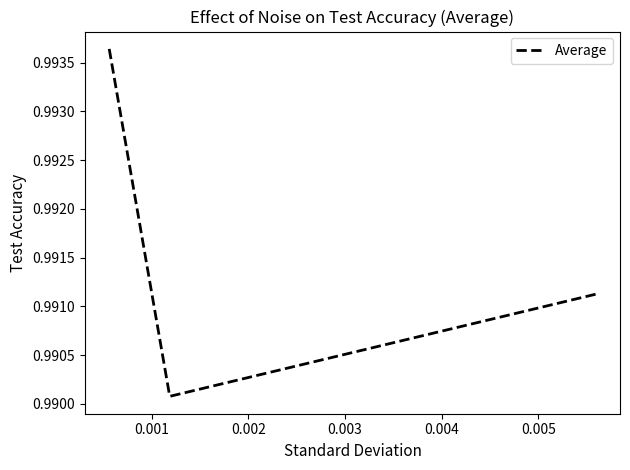

How many series are shown in this chart?

1